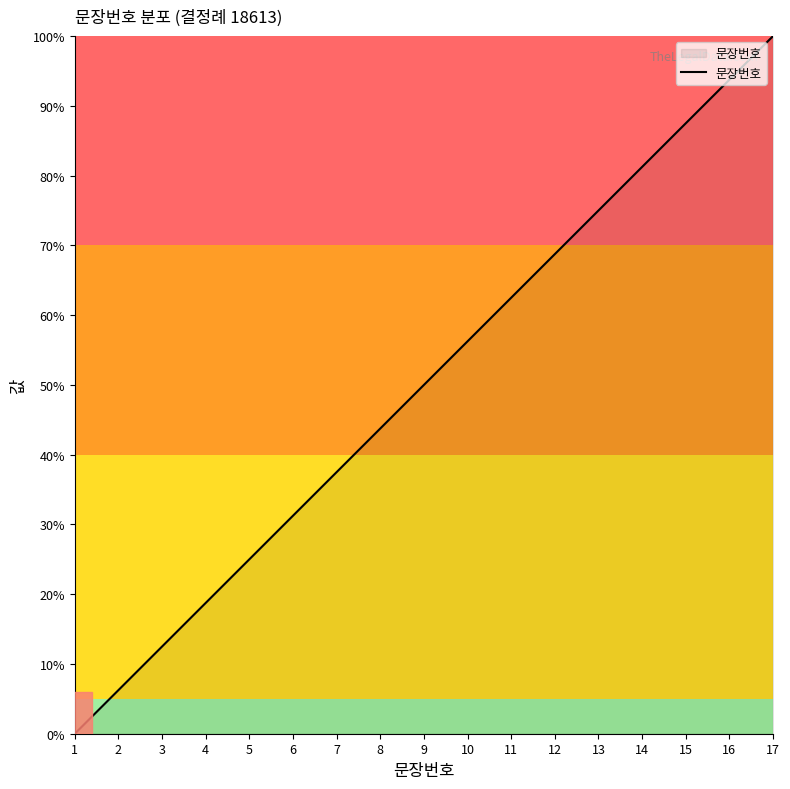

How many lines are shown in the chart?

1